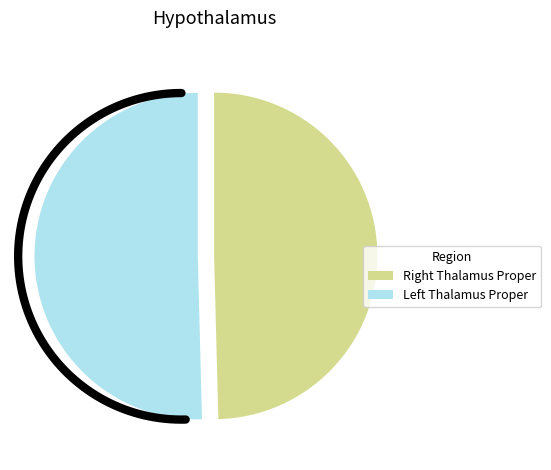

Count the number of slices in the pie.

2